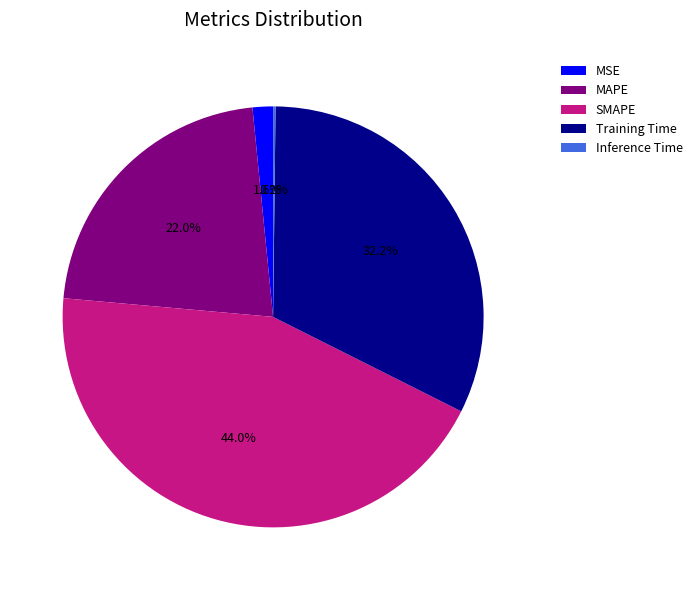

What percentage is the MAPE slice, to the nearest percent?

22%